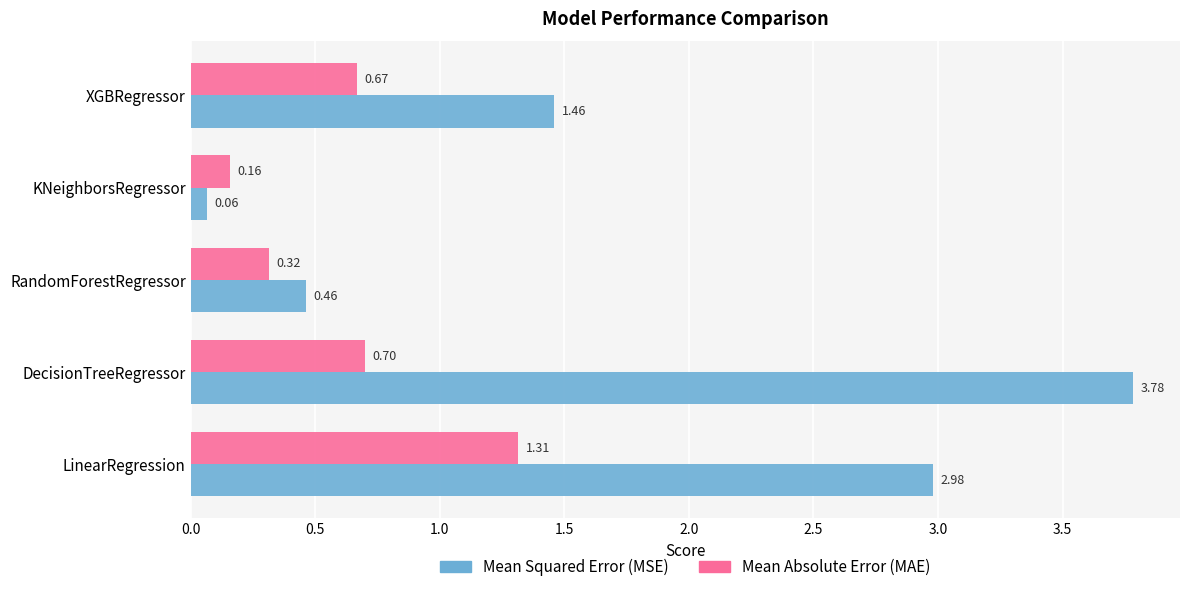

Which series has the largest range (max minus min)?

Mean Squared Error (MSE)